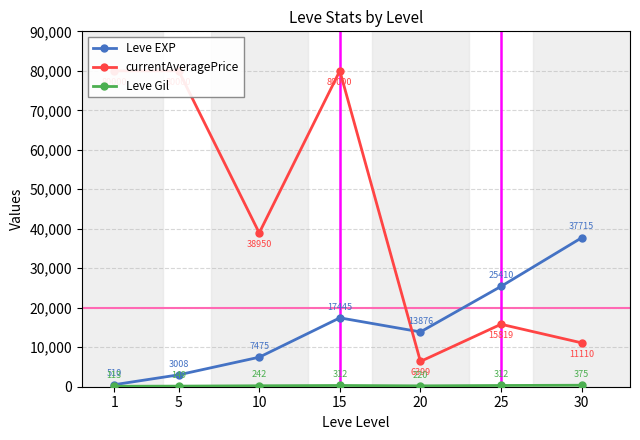

At which label does currentAveragePrice first exceed 38950?

1